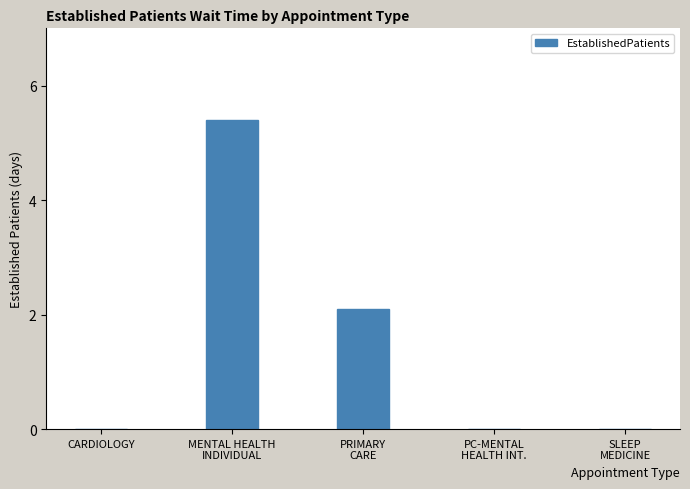

What is the maximum value shown in the chart?

5.4